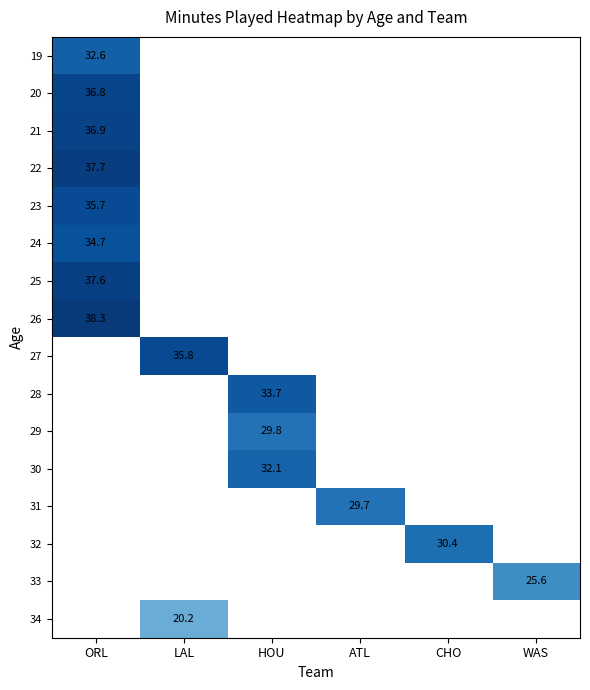

The 32 series shows 30.4 at CHO. True or false?

True